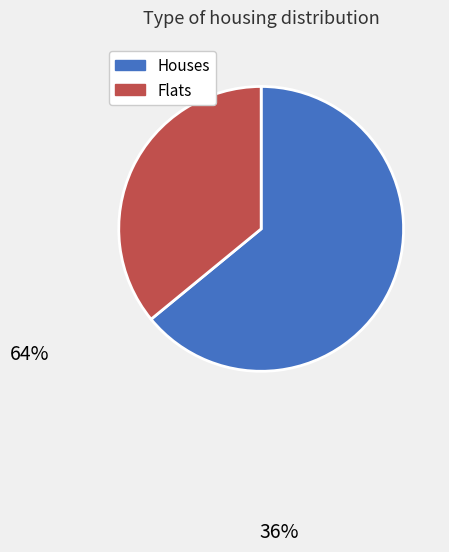

Is there any slice that represents more than half of the pie?

Yes